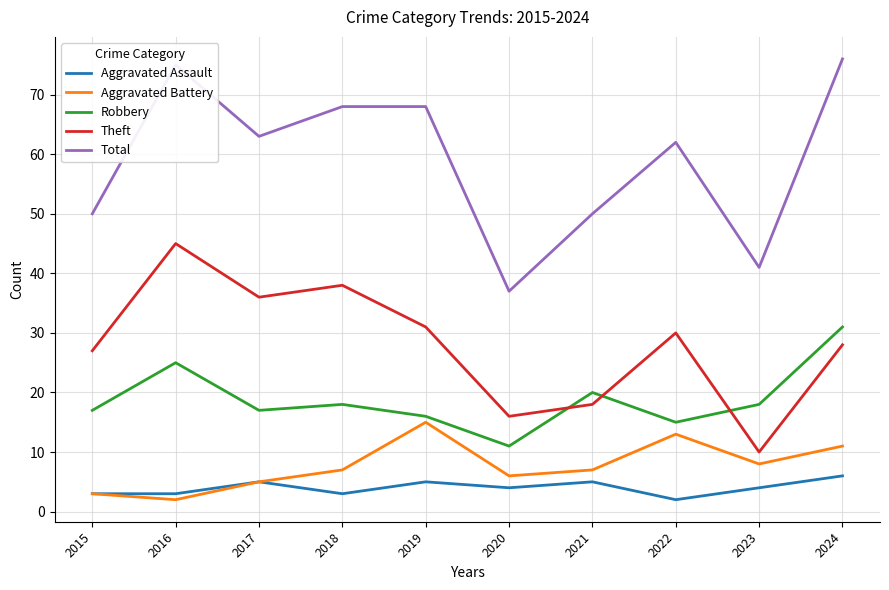

Rank the series by their maximum value, from lowest to highest.

Aggravated Assault, Aggravated Battery, Robbery, Theft, Total